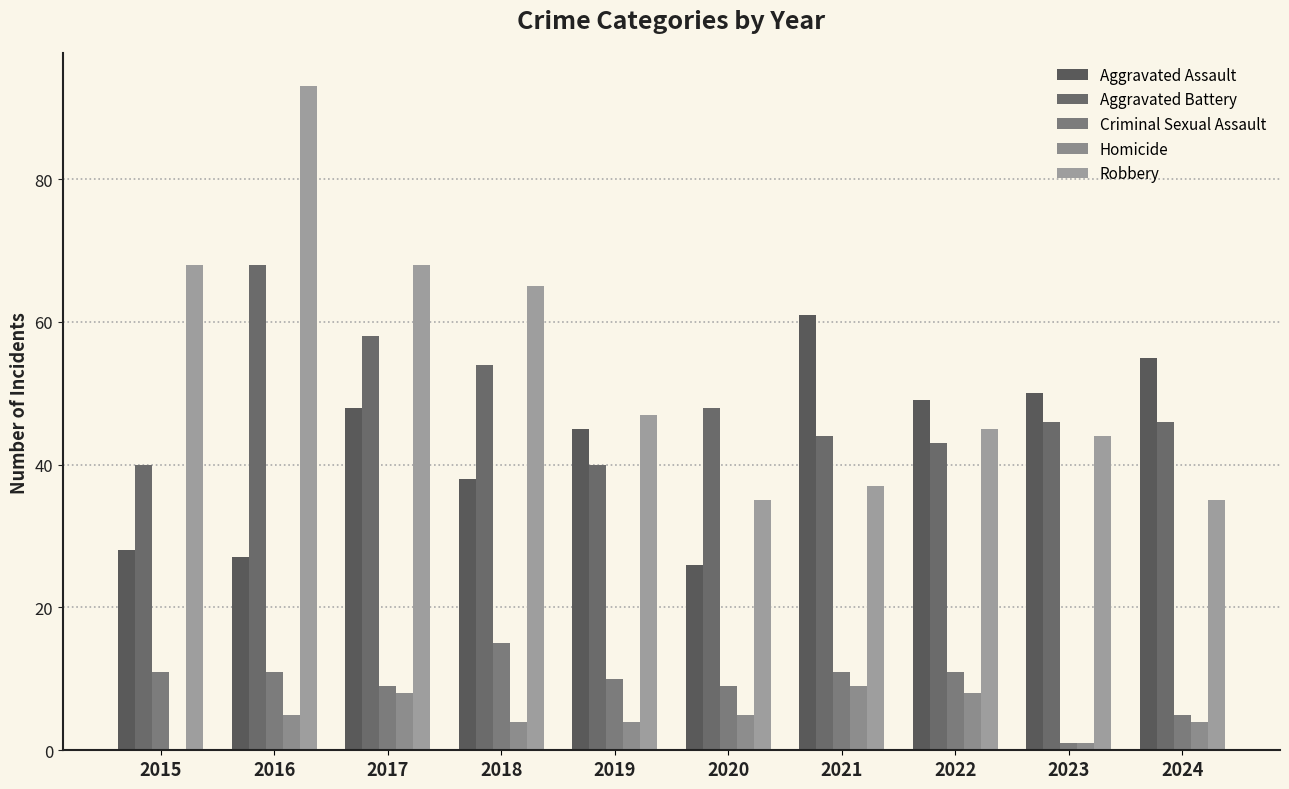

Which category has the highest value across all series?

2016